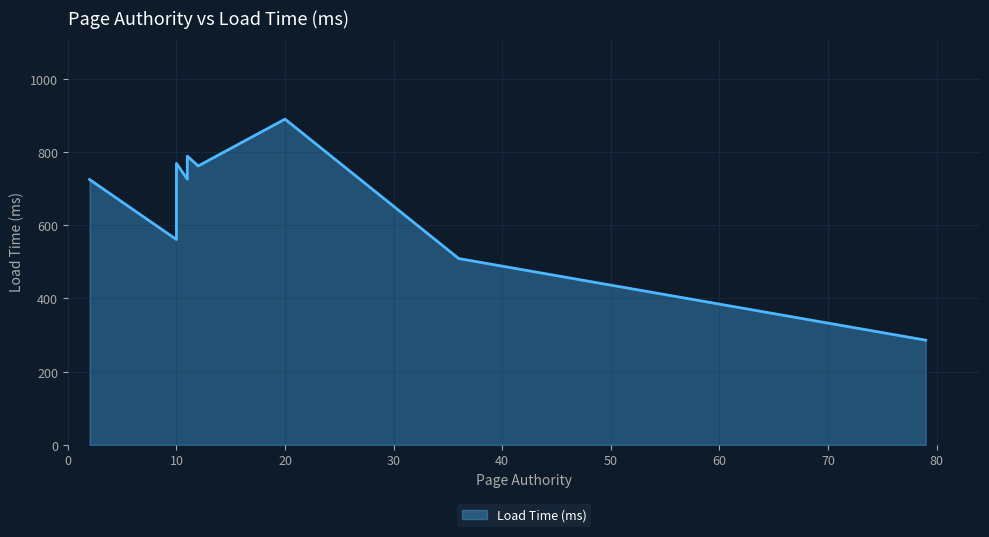

How many series are shown in this chart?

1